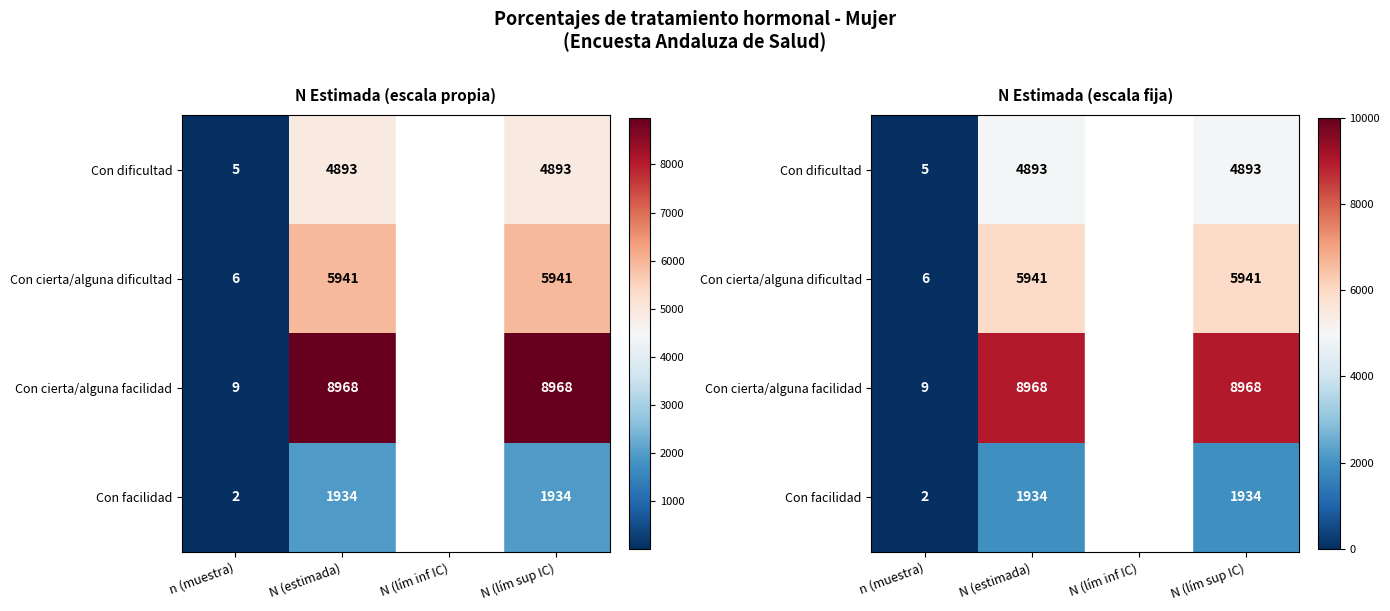

Is the value of Con cierta/alguna dificultad at N (lím sup IC) greater than the value of Con cierta/alguna facilidad at N (lím sup IC)?

No